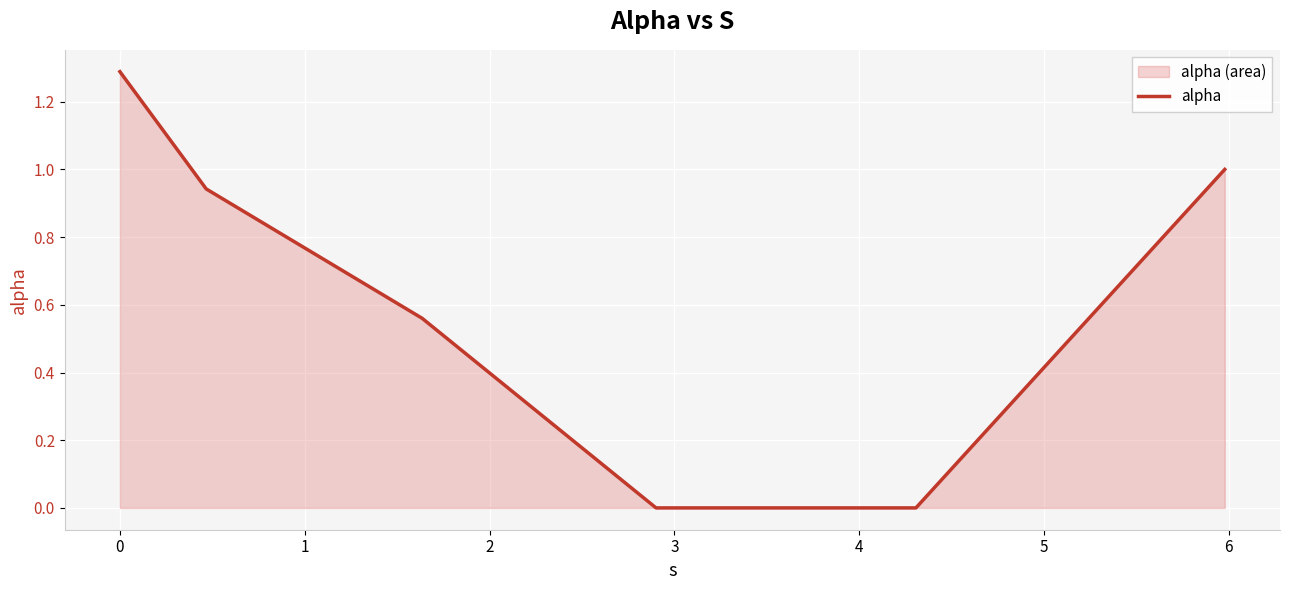

Count the number of values greater than 0.

4